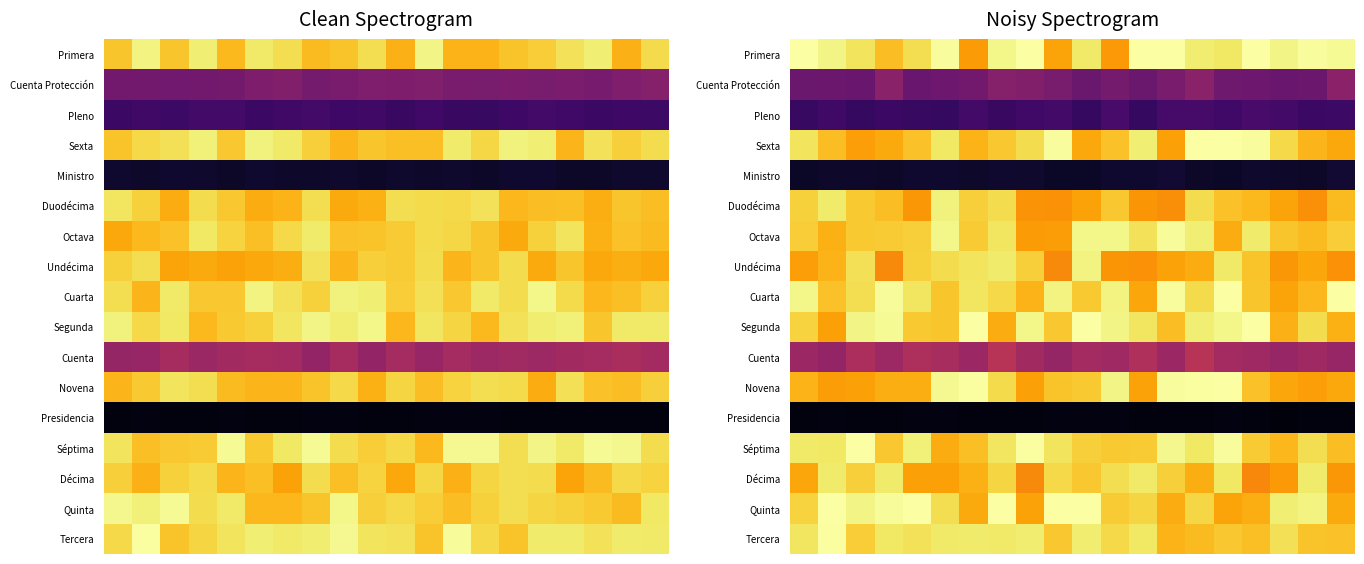

List the series in order of their peak value, lowest first.

Presidencia, Ministro, Pleno, Cuenta Protección, Cuenta, Décima, Duodécima, Undécima, Octava, Tercera, Novena, Primera, Sexta, Cuarta, Segunda, Séptima, Quinta